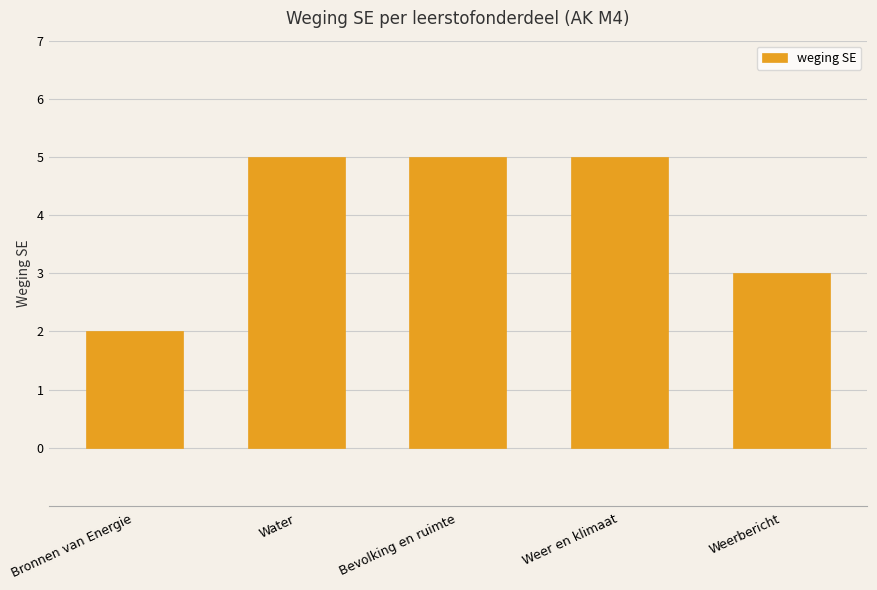

Count the values in the range 3 to 5.

4